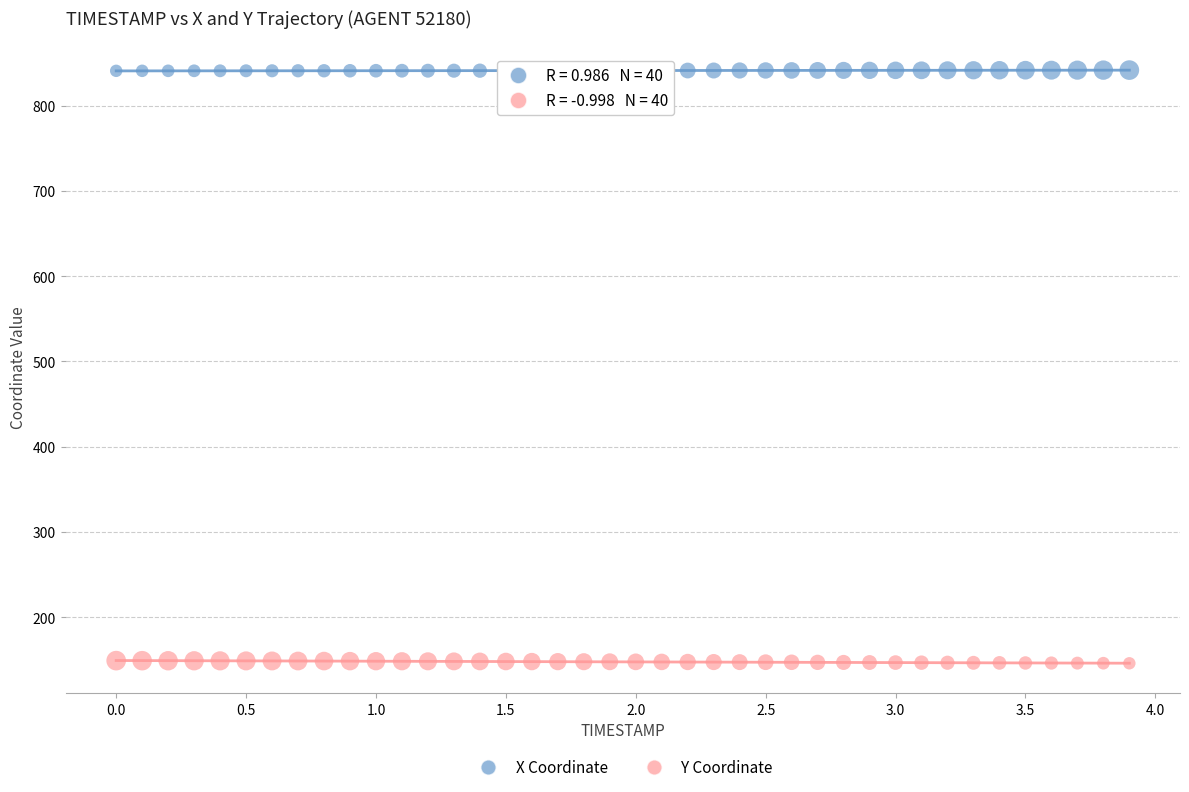

Across all data points, what is the range of Y values (max minus min)?

695.5